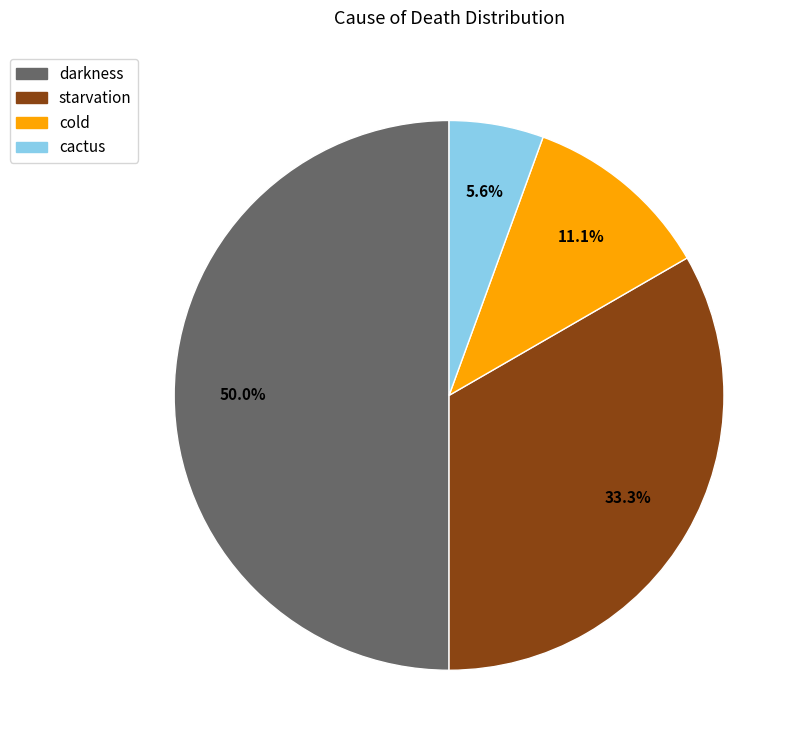

Does starvation represent more than half of the total?

No